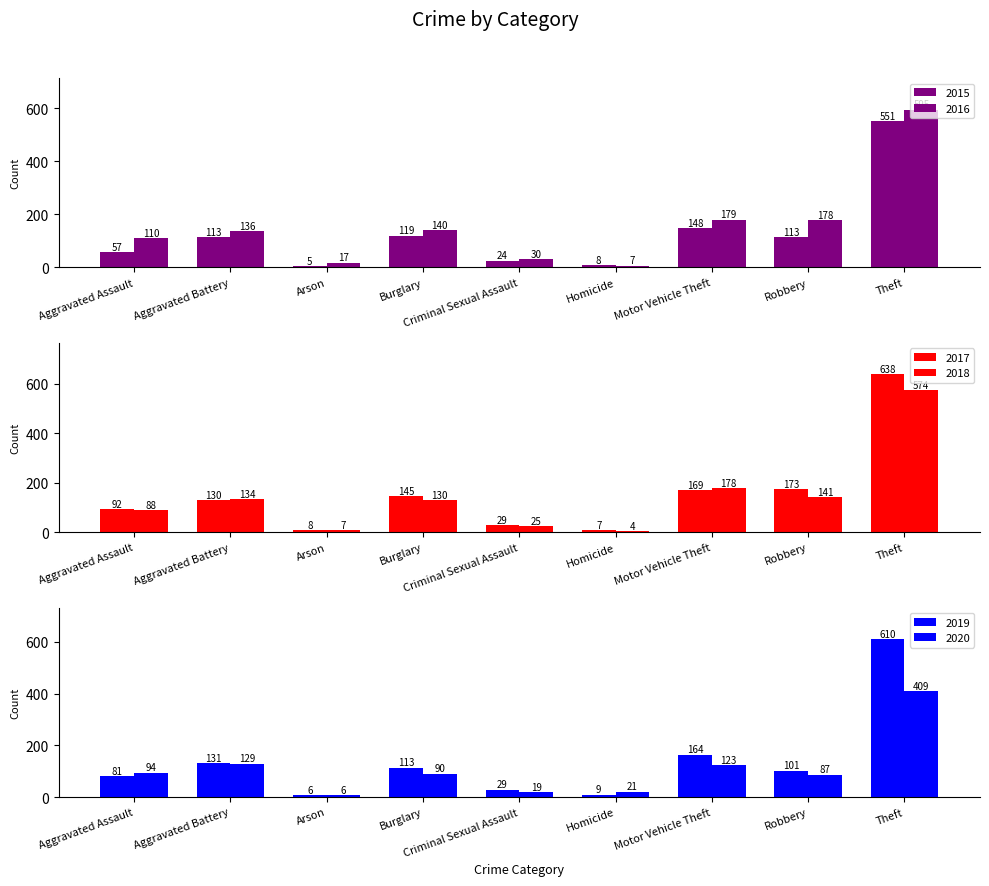

At which category is the sum across all series the highest?

Theft